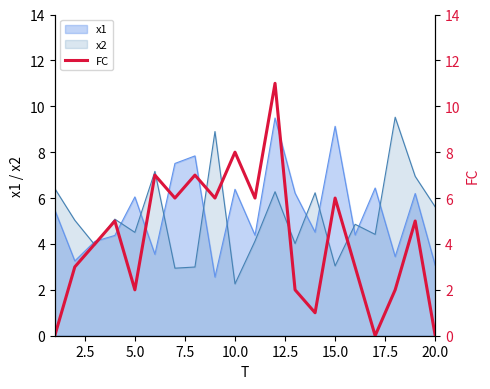

The x2 series shows 3.0 at 15.0. True or false?

True